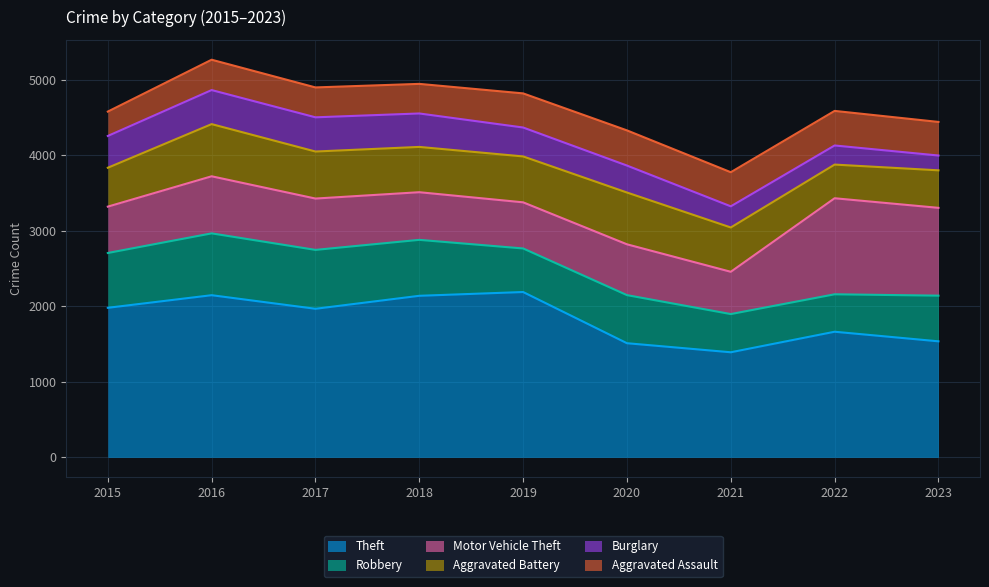

What are all the series names shown in the legend?

Theft, Robbery, Motor Vehicle Theft, Aggravated Battery, Burglary, Aggravated Assault